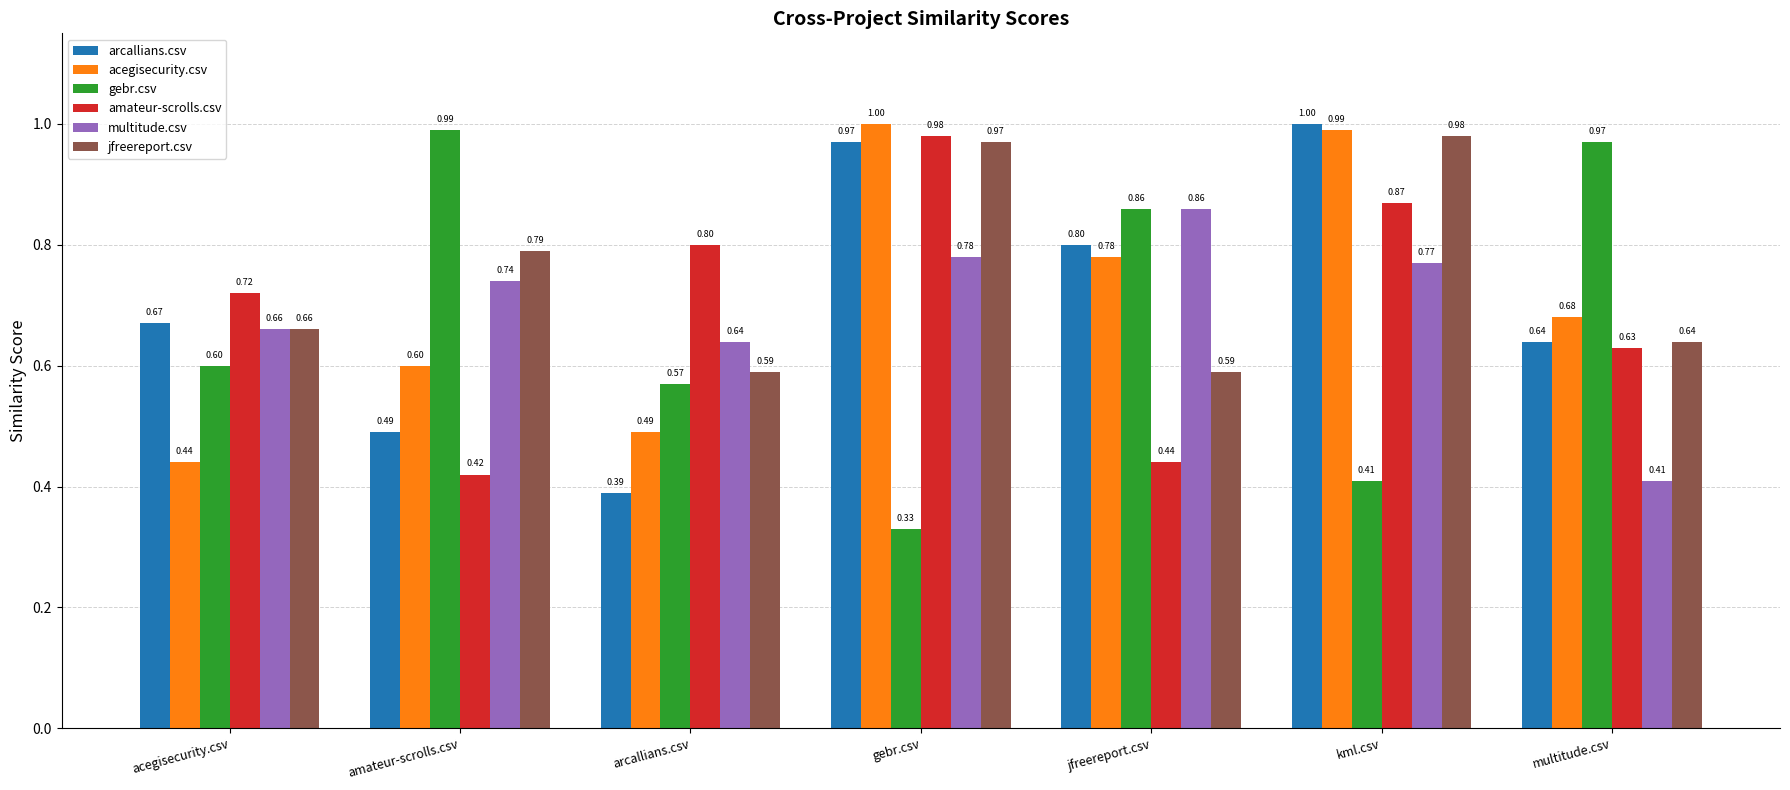

At which label is gebr.csv closest to 0?

gebr.csv